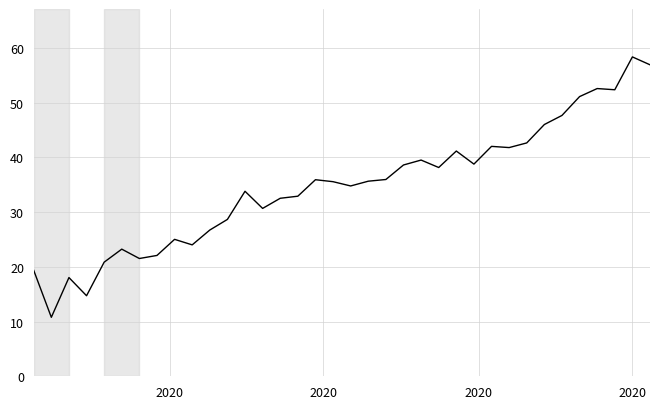

What is the maximum value shown in the chart?

58.3